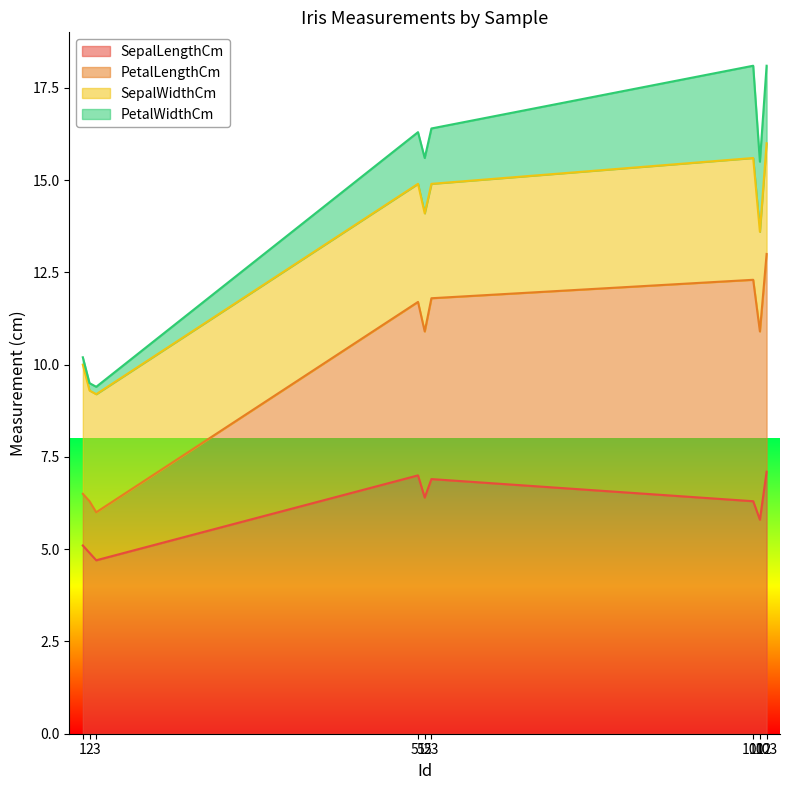

Which series has the largest range (max minus min)?

PetalLengthCm